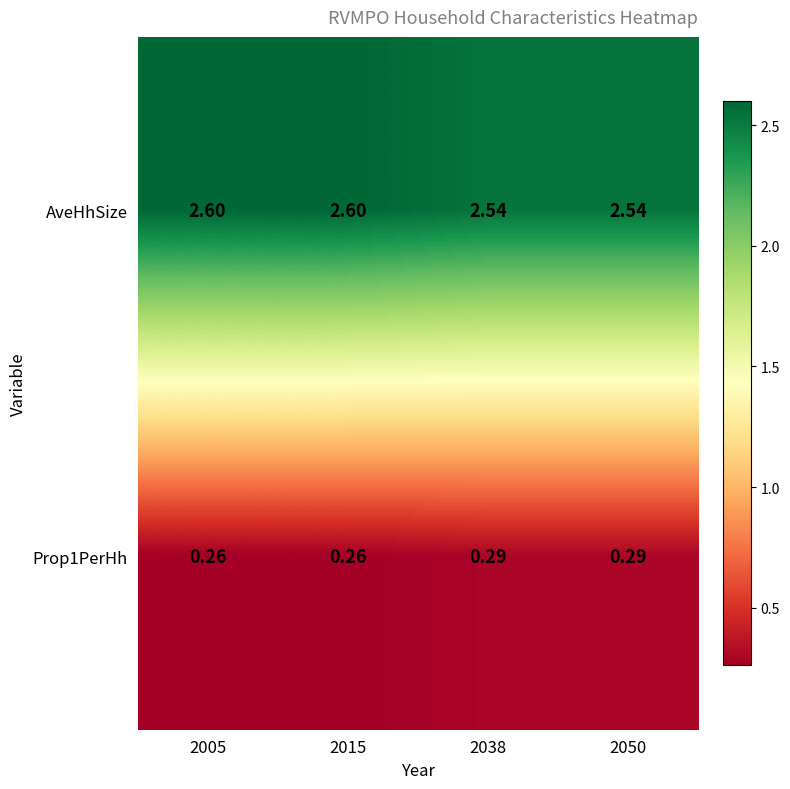

Is the value of Prop1PerHh at 2005 greater than the value of AveHhSize at 2005?

No